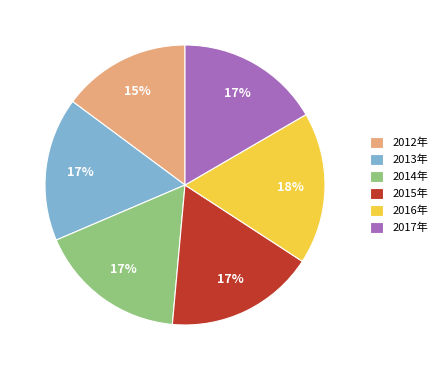

What percentage is the 2012年 slice, to the nearest percent?

15%